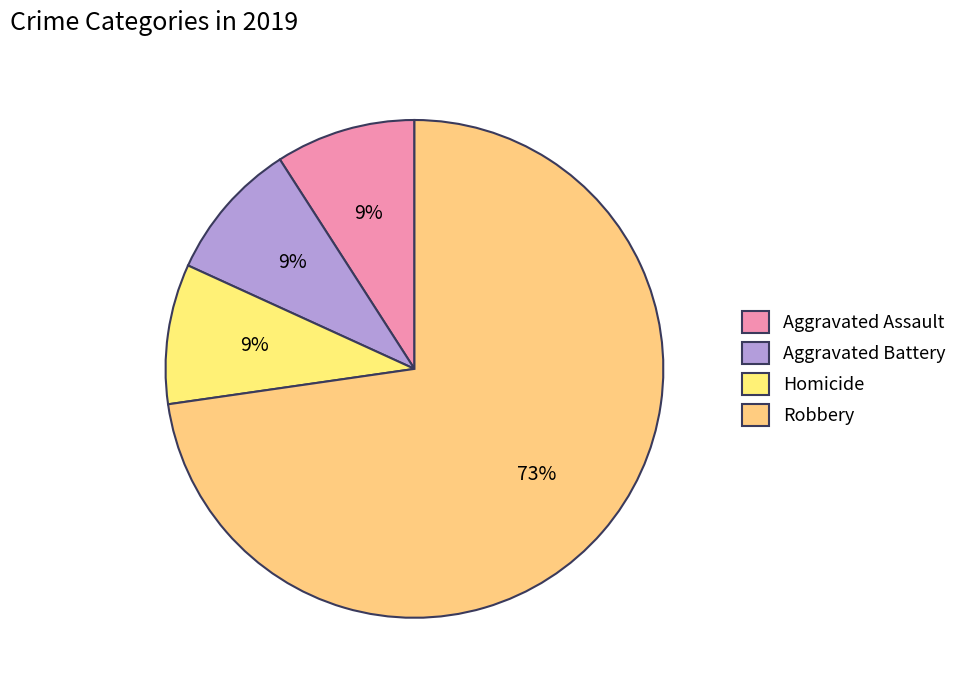

How many segments does this pie chart have?

4